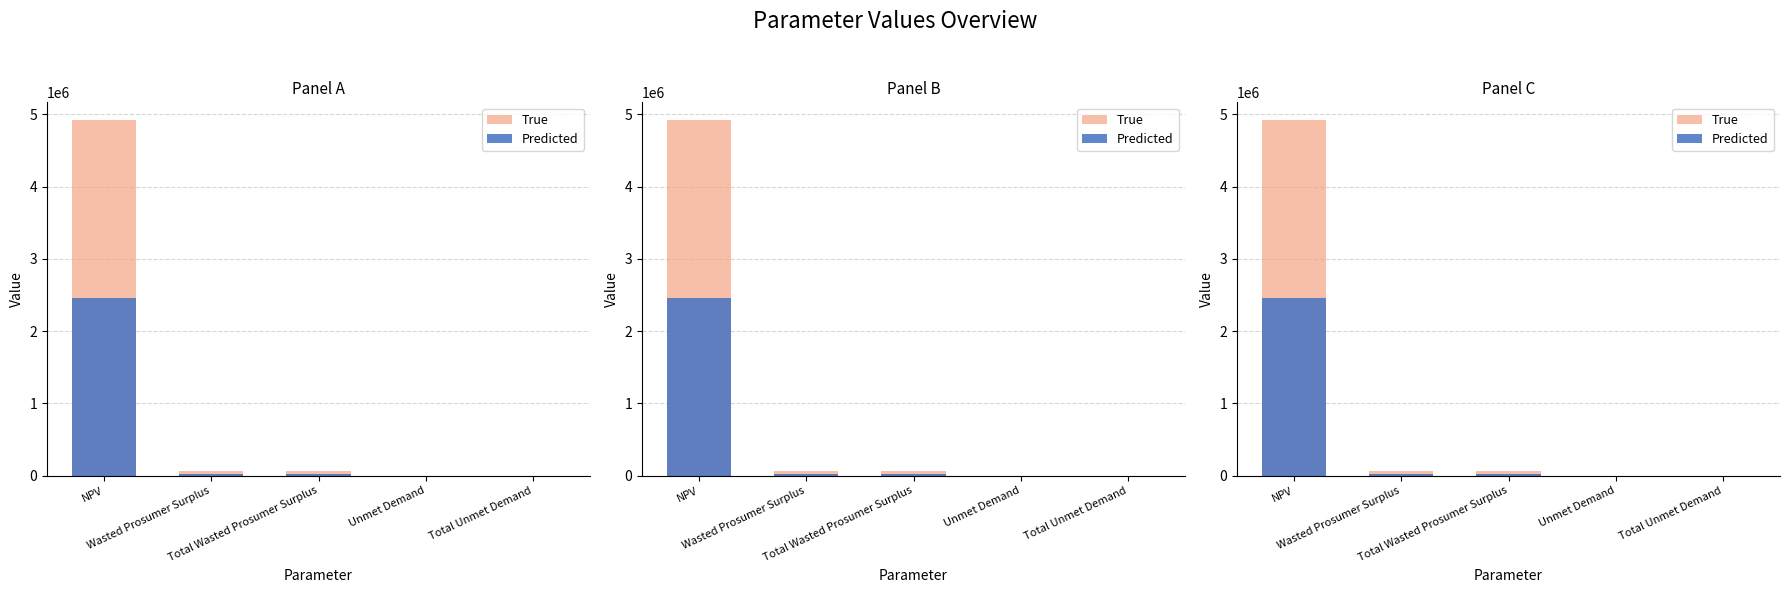

Reading right to left, transcribe all the data shown in this chart.

True: Total Unmet Demand=232.7	Unmet Demand=232.7	Total Wasted Prosumer Surplus=58701.7	Wasted Prosumer Surplus=58701.7	NPV=4920565.7
Predicted: Total Unmet Demand=116.4	Unmet Demand=116.4	Total Wasted Prosumer Surplus=29350.9	Wasted Prosumer Surplus=29350.9	NPV=2460282.9